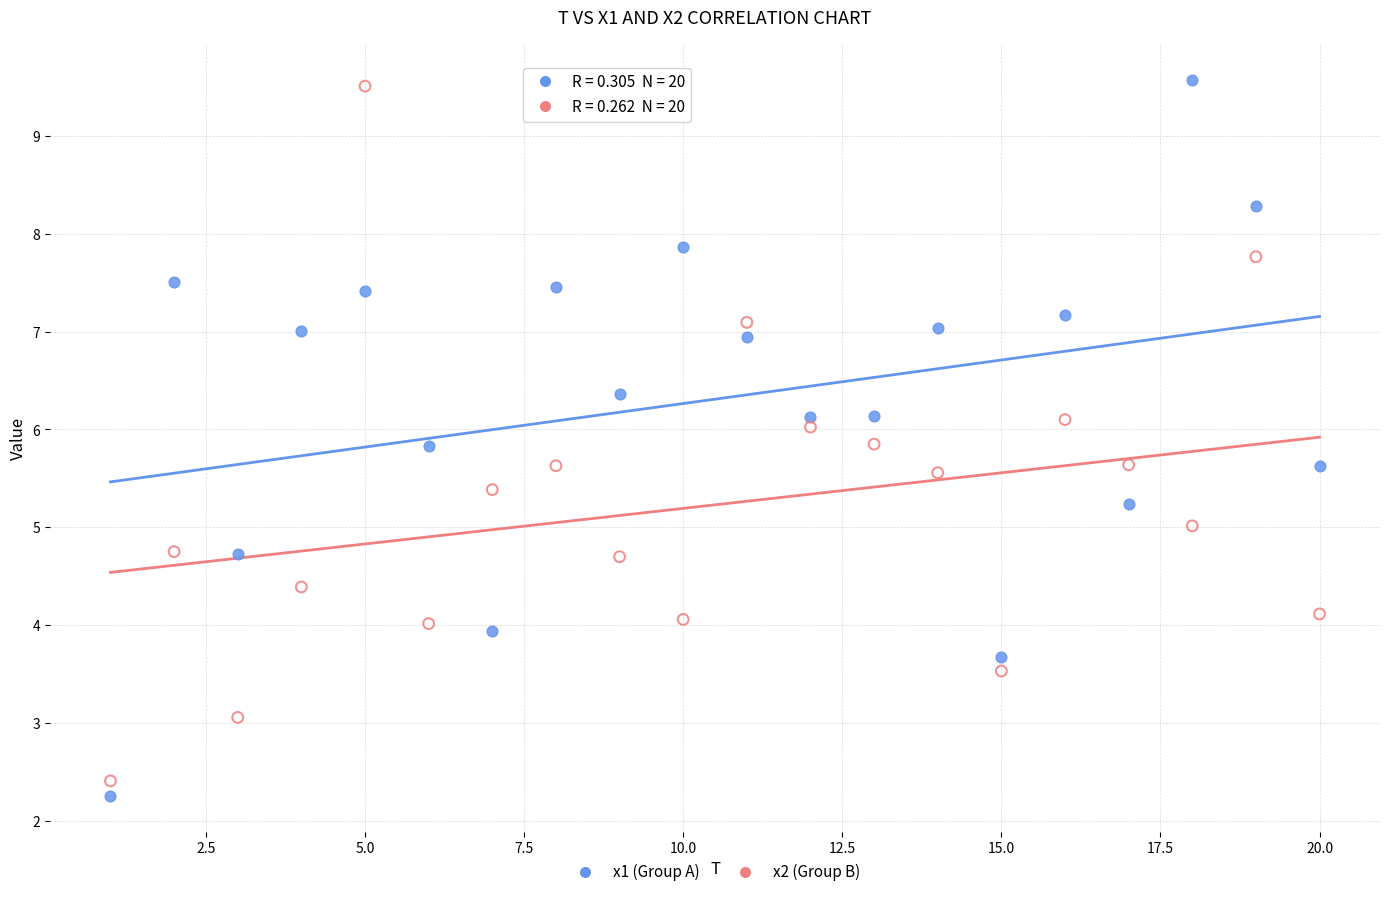

Across all data points, what is the range of Y values (max minus min)?

7.3